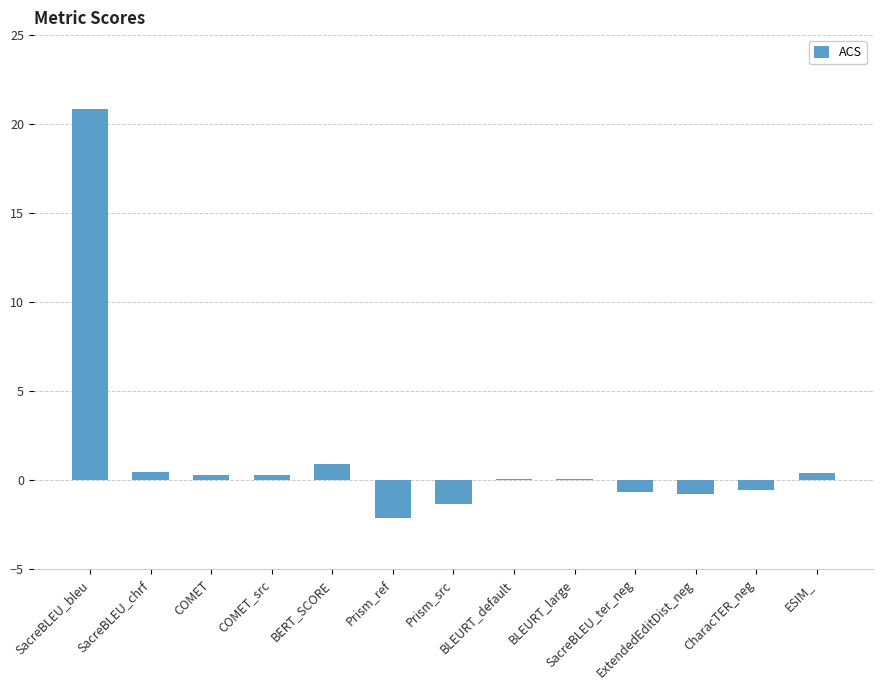

What is the maximum value shown in the chart?

20.9